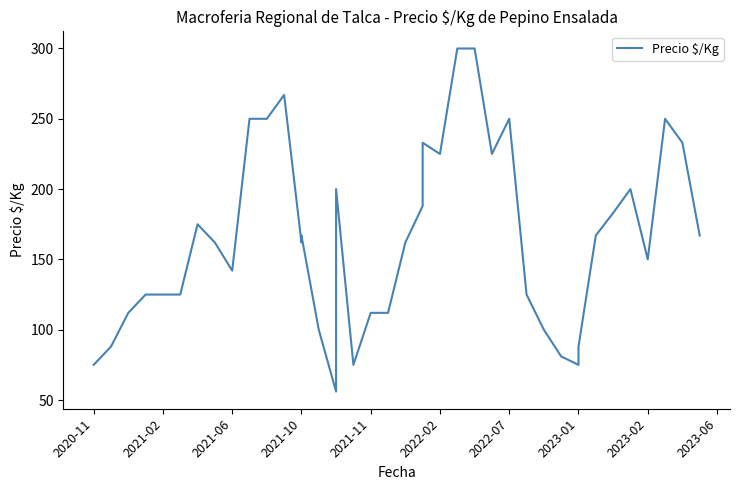

What is the maximum value shown in the chart?

300